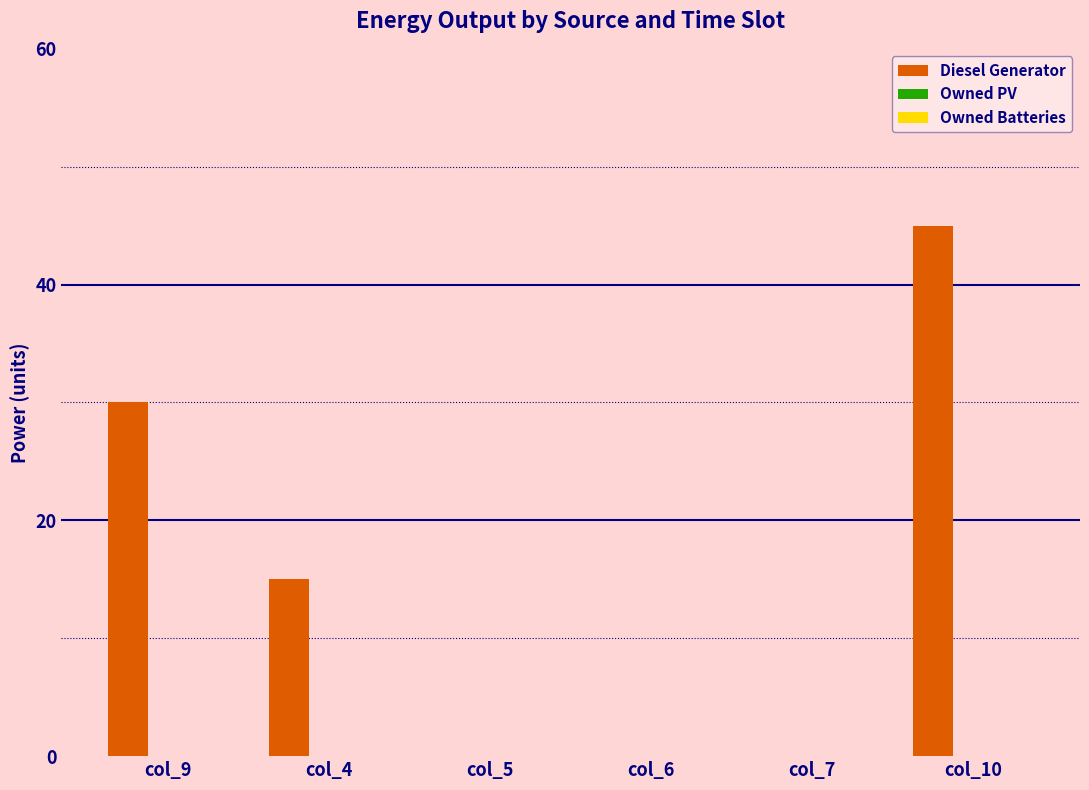

Count the number of categories in the chart.

6